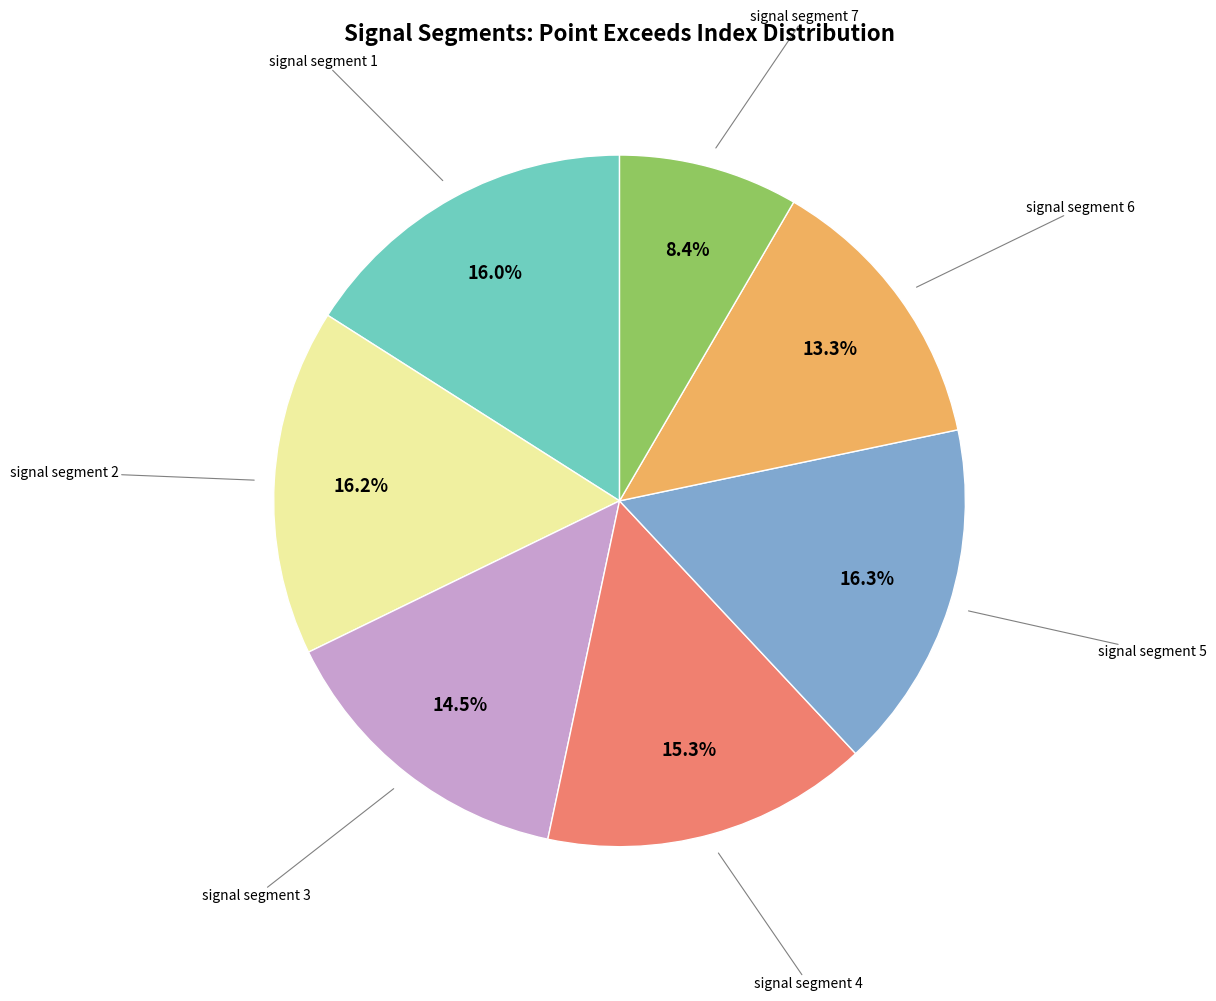

Is there a majority slice in this chart?

No